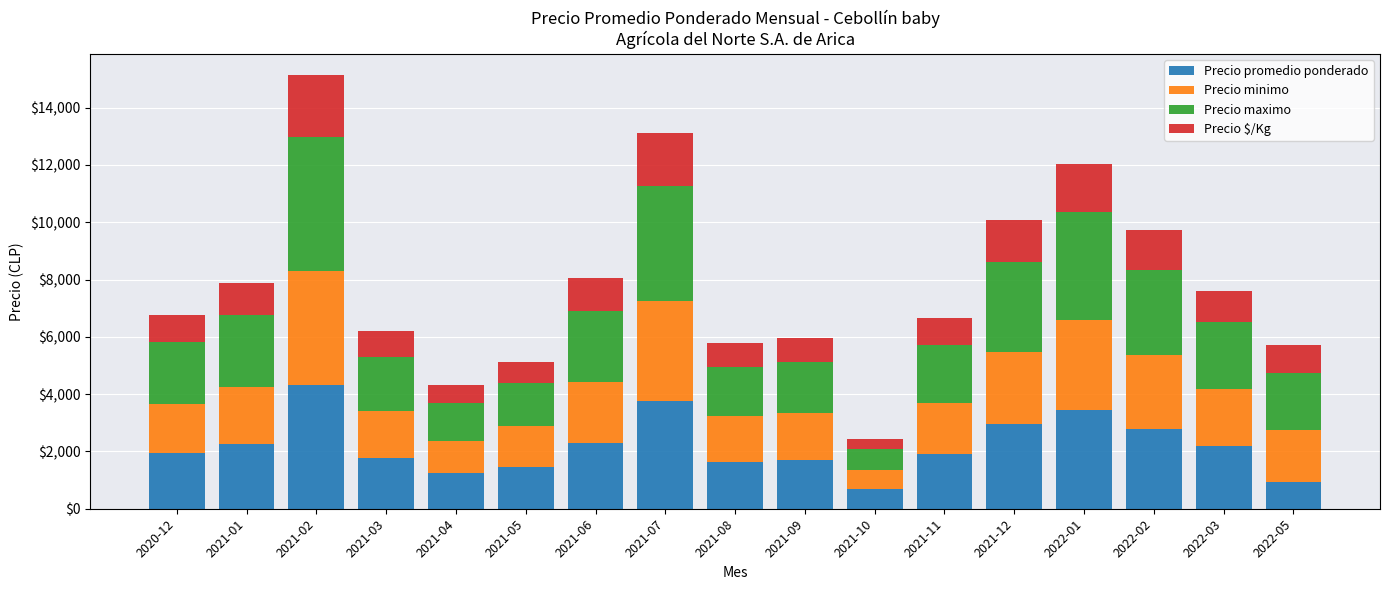

What is the total value across all series at 2021-06?

8056